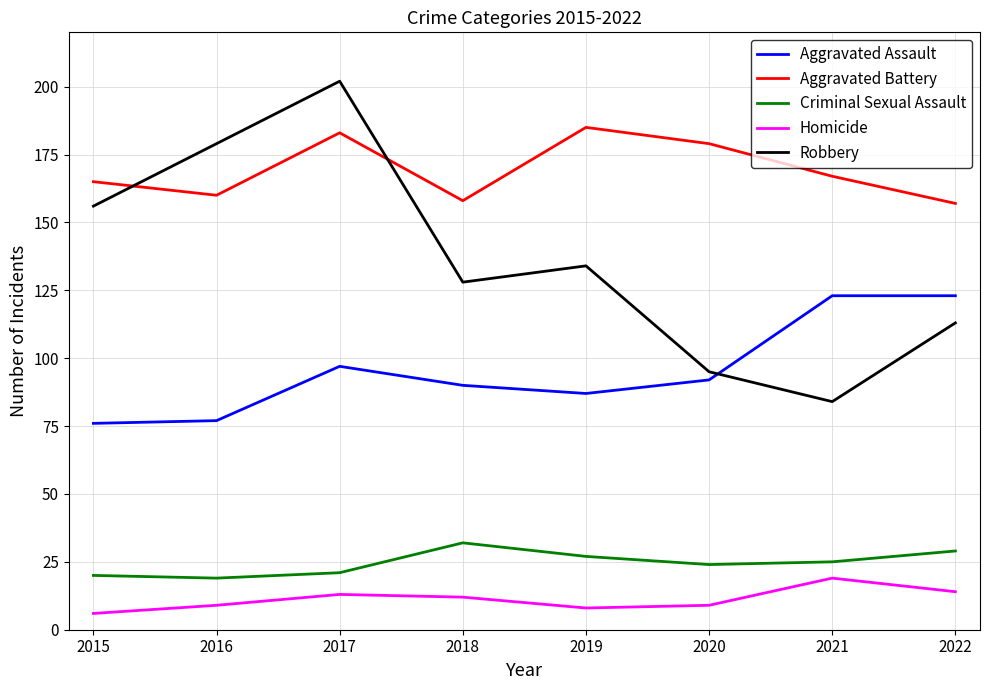

Is the value of Criminal Sexual Assault at 2020 greater than the value of Robbery at 2021?

No